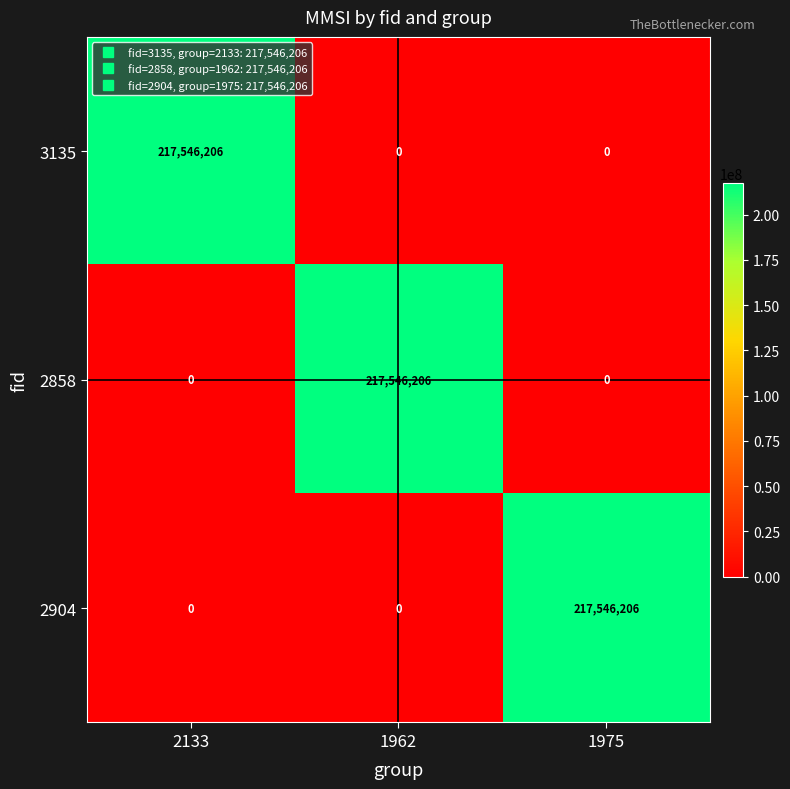

At how many categories does at least one series exceed 41152802?

3